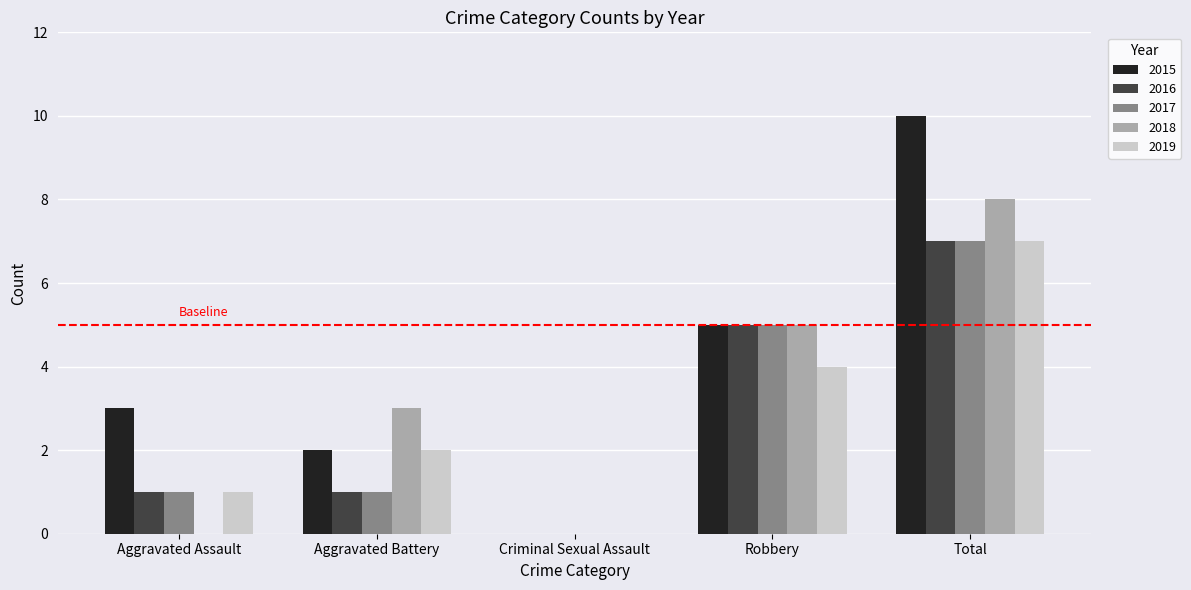

What is the maximum value shown in the chart?

10